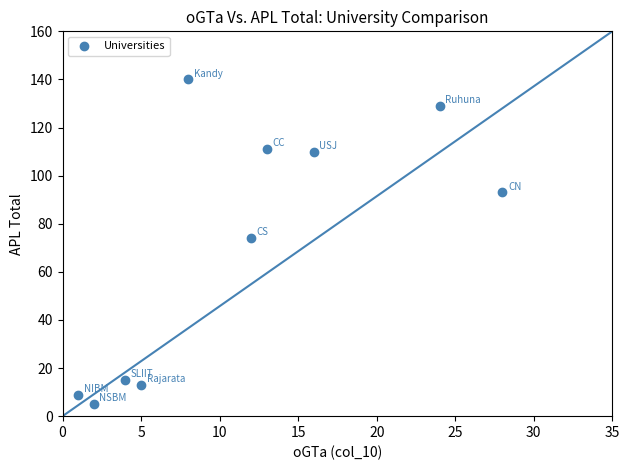

What is the range of X values (max minus min)?

27